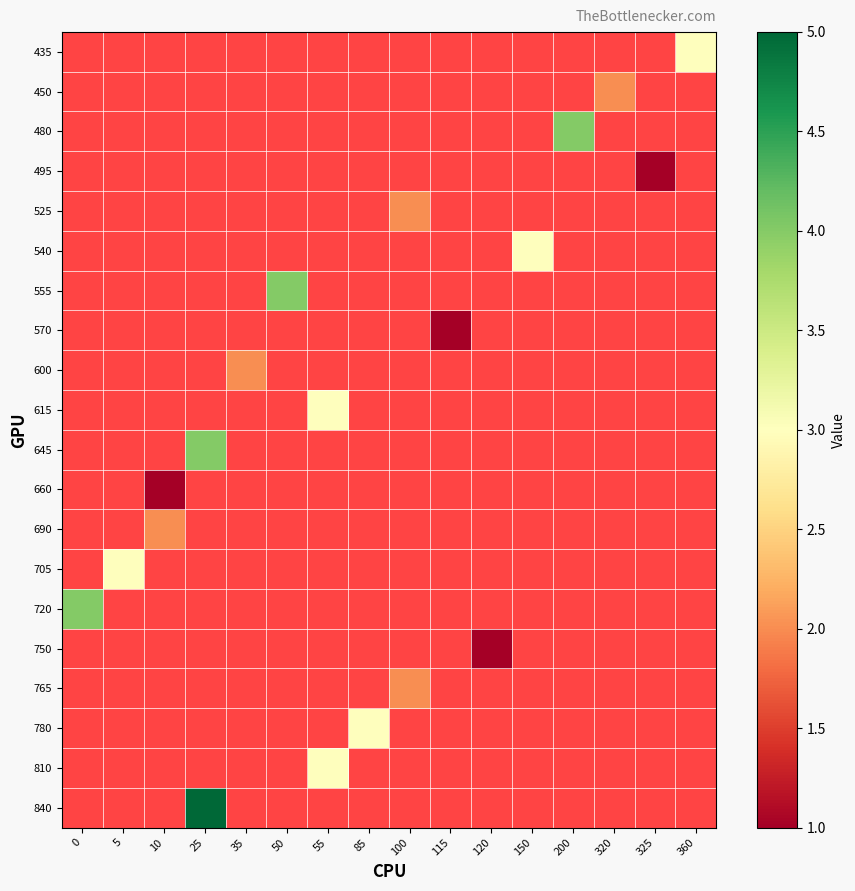

Which category has the highest value across all series?

25